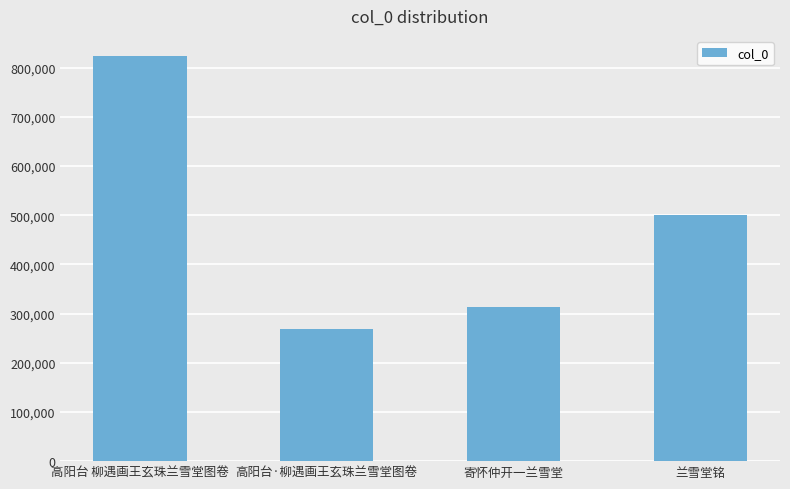

Is it true that the value at 寄怀仲开一兰雪堂 is 101099?

False